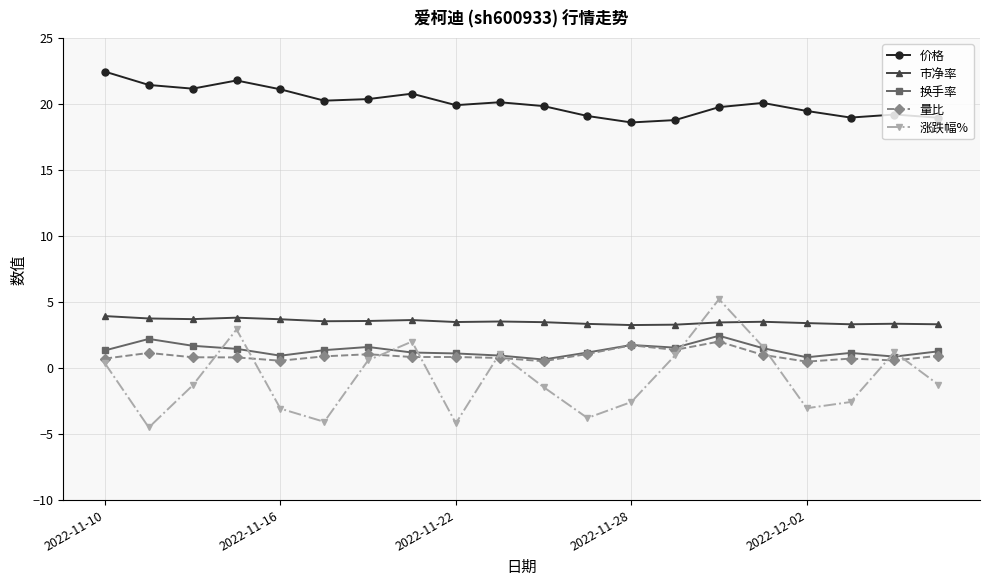

What is the highest value of the 市净率 series?

3.9